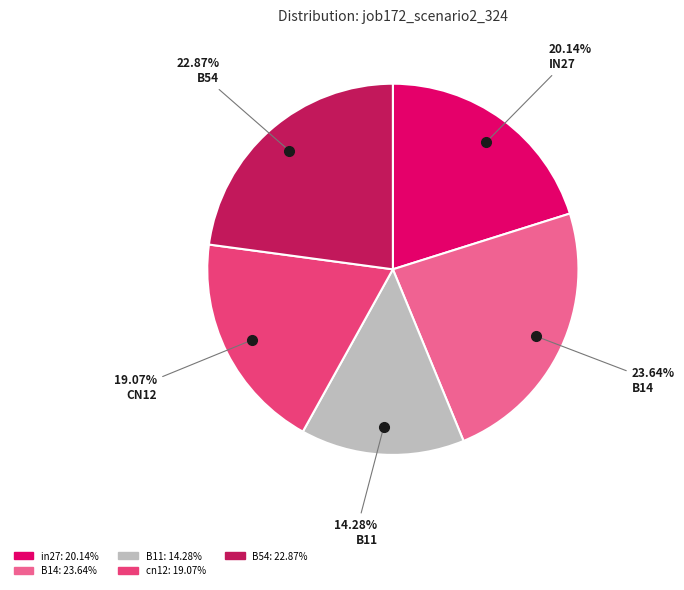

How many slices are in this pie chart?

5